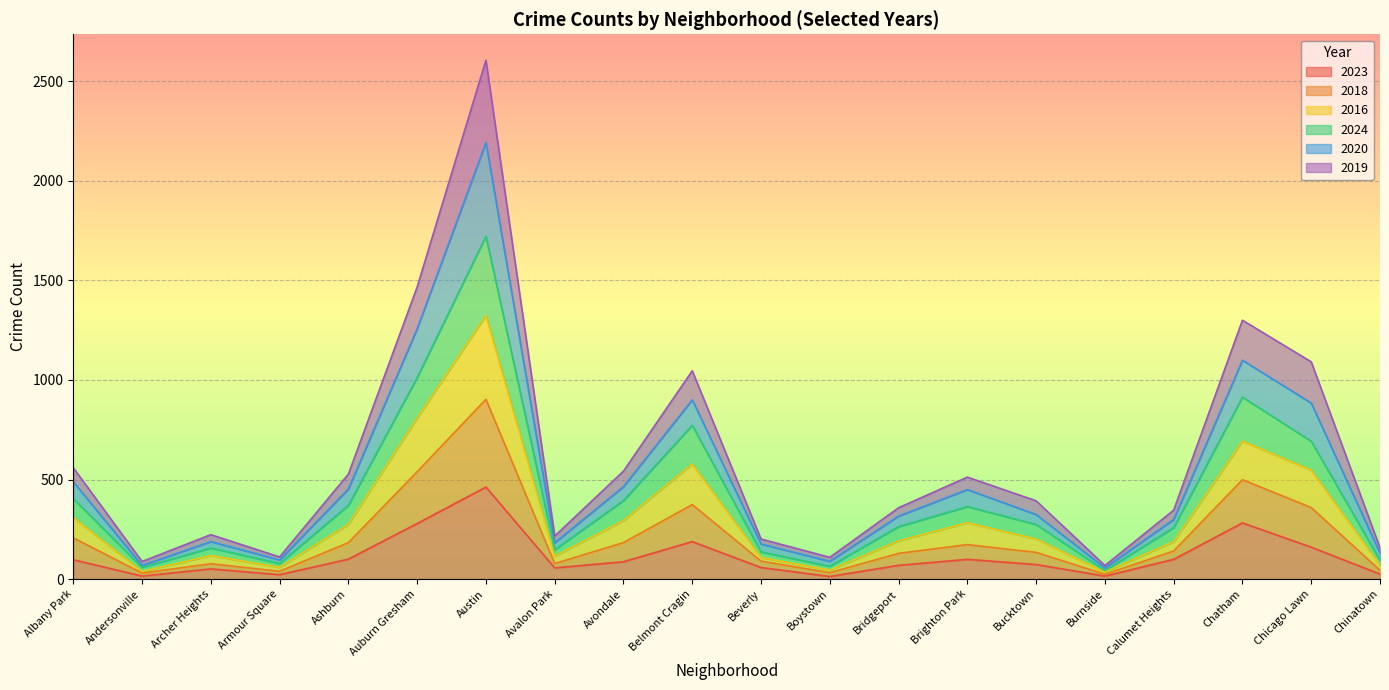

True or false: 2016 and 2018 cross at least once.

False